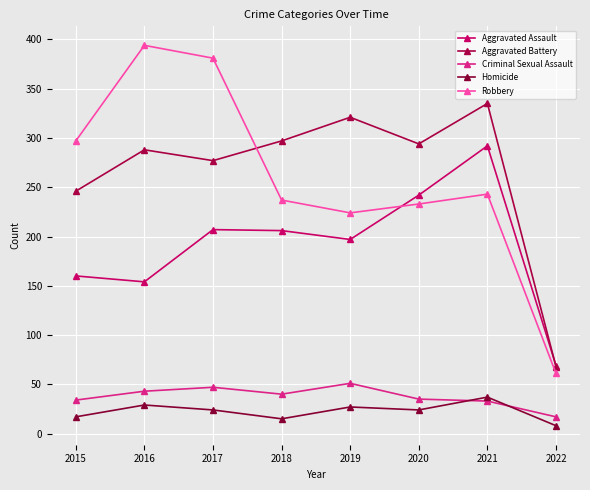

What is the spread (max minus min) of values at 2022?

61